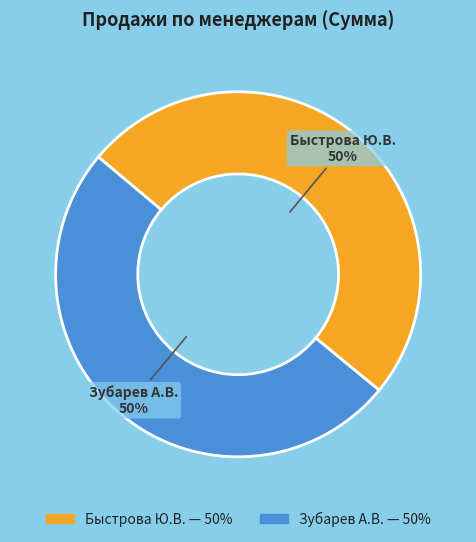

Is it true that Быстрова Ю.В. is 64% of the pie?

False